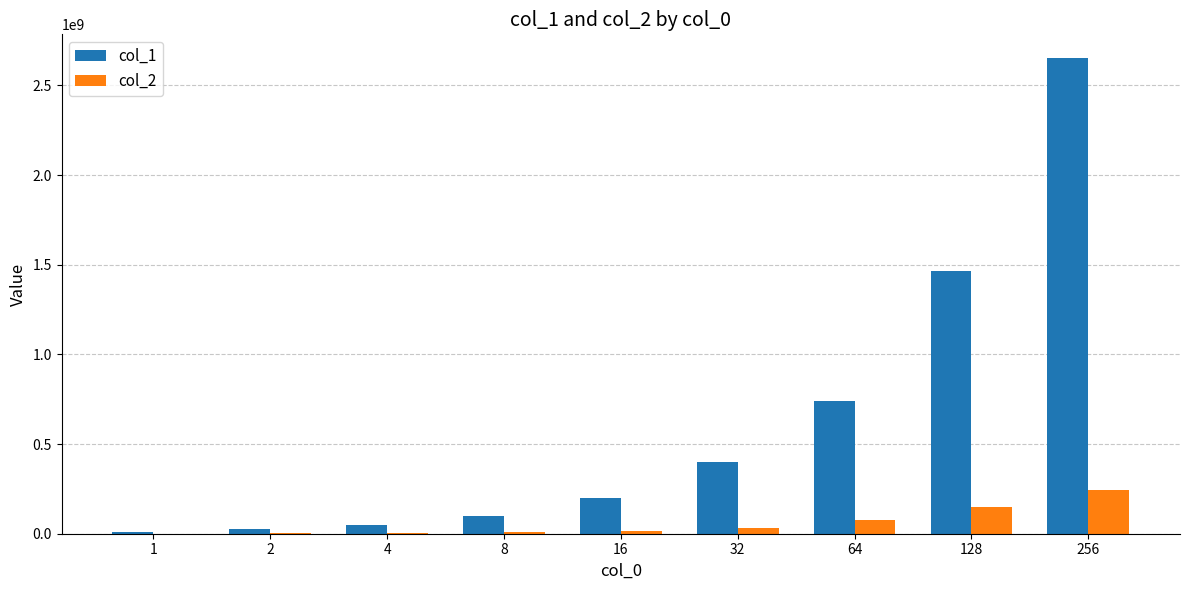

How many distinct data groups are displayed?

2